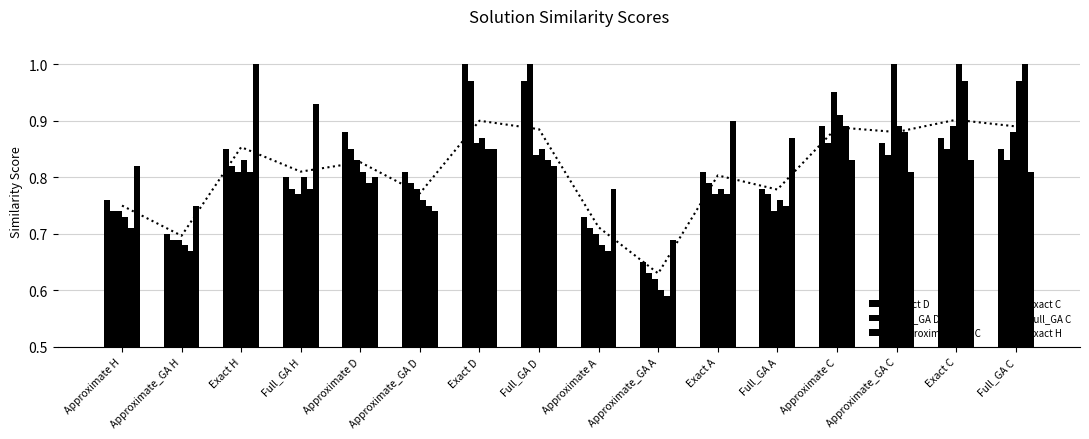

The value of Approximate_GA C at Approximate A is 0.7. True or false?

True